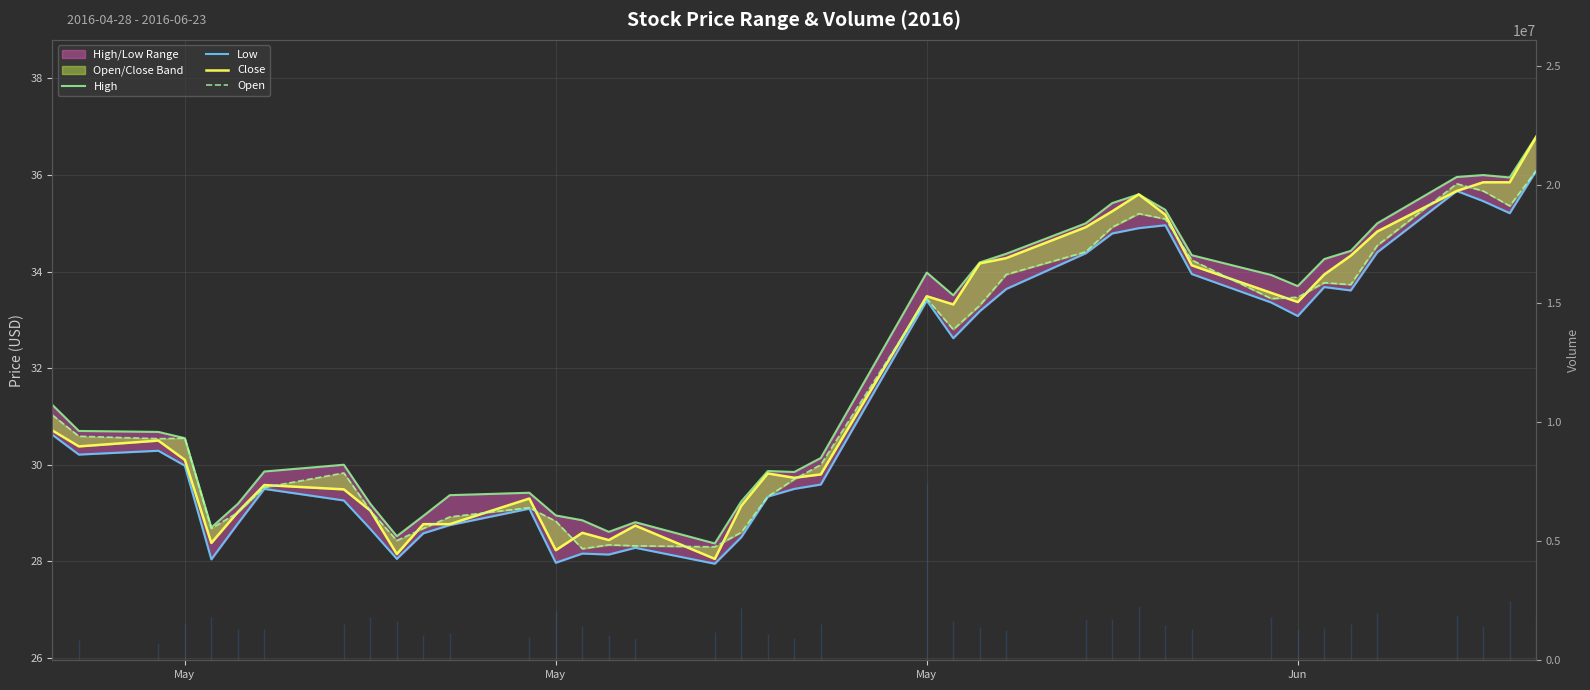

What is the difference between the maximum and minimum values in the Low series?

8.1